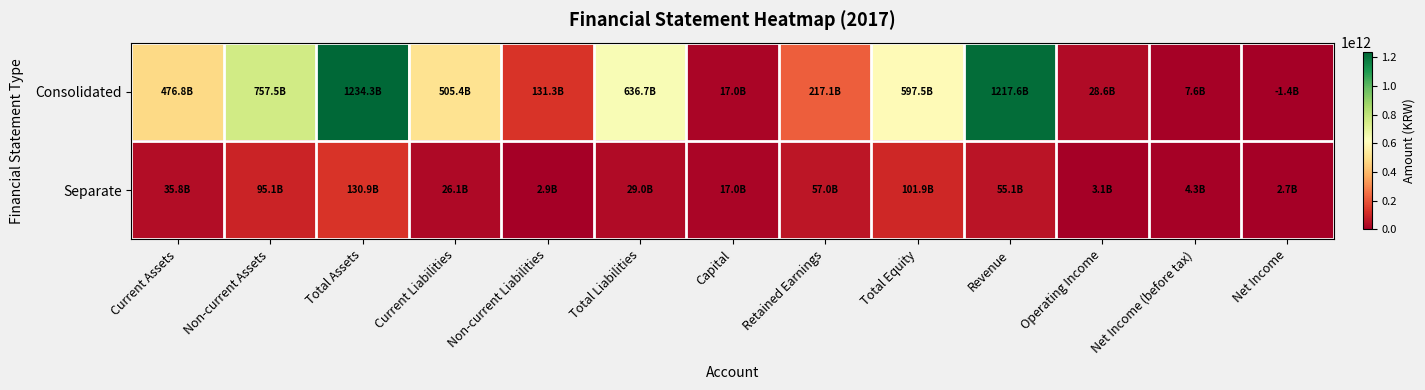

Reading right to left, list all the values displayed in this chart.

Consolidated: Net Income=-1419803838	Net Income (before tax)=7640626280	Operating Income=28577980085	Revenue=1217586996656	Total Equity=597544779451	Retained Earnings=217098685507	Capital=17043598000	Total Liabilities=636749894246	Non-current Liabilities=131300331088	Current Liabilities=505449563158	Total Assets=1234294673697	Non-current Assets=757495964617	Current Assets=476798709080
Separate: Net Income=2686807320	Net Income (before tax)=4343279145	Operating Income=3070044784	Revenue=55141217410	Total Equity=101919598044	Retained Earnings=56987946854	Capital=17043598000	Total Liabilities=28961657056	Non-current Liabilities=2873374188	Current Liabilities=26088282868	Total Assets=130881255100	Non-current Assets=95107463325	Current Assets=35773791775